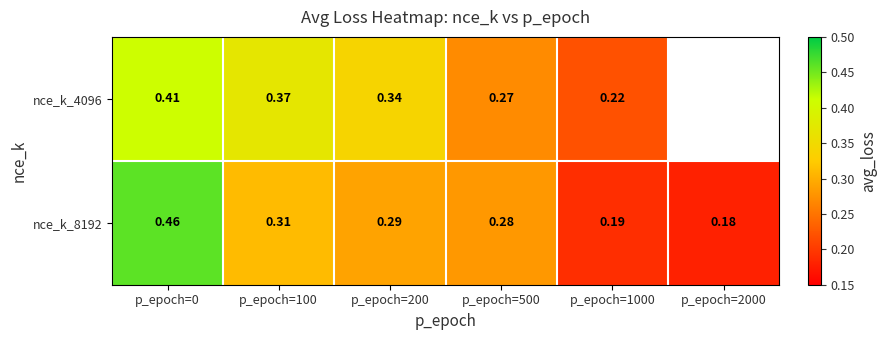

What is the difference between the highest and lowest values at p_epoch=100?

0.1